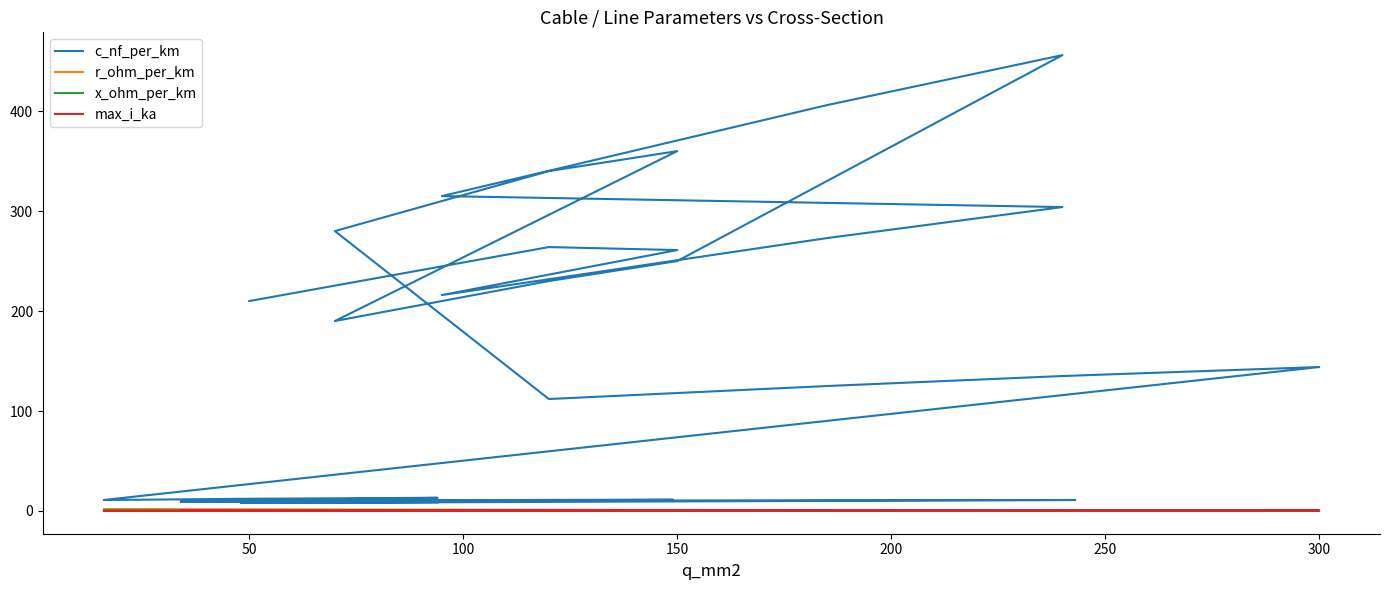

True or false: x_ohm_per_km and c_nf_per_km cross at least once.

False